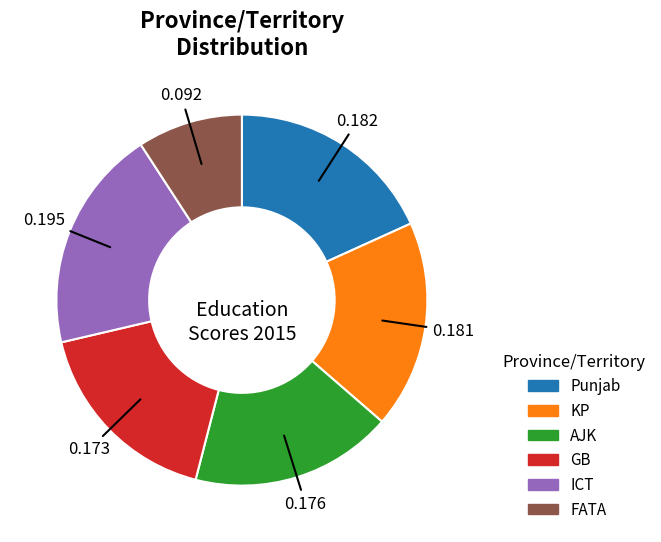

Which has a higher value, KP or GB?

KP